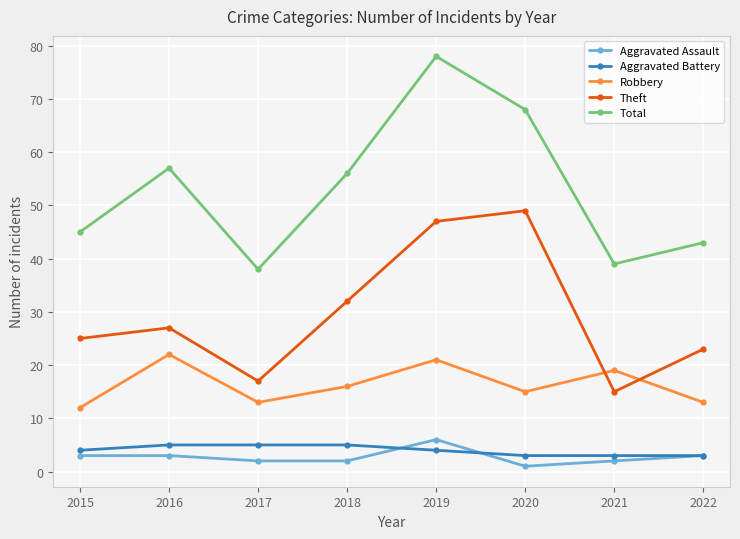

True or false: Theft has a value of 49 at 2020.

True